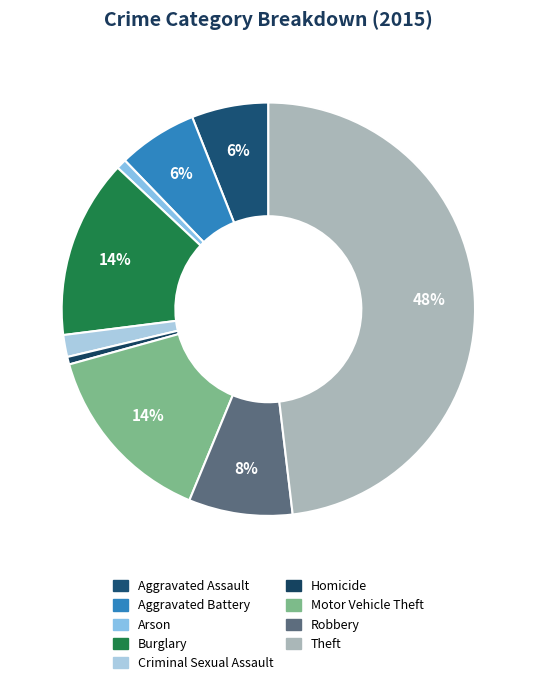

What percentage is the Arson slice, to the nearest percent?

1%